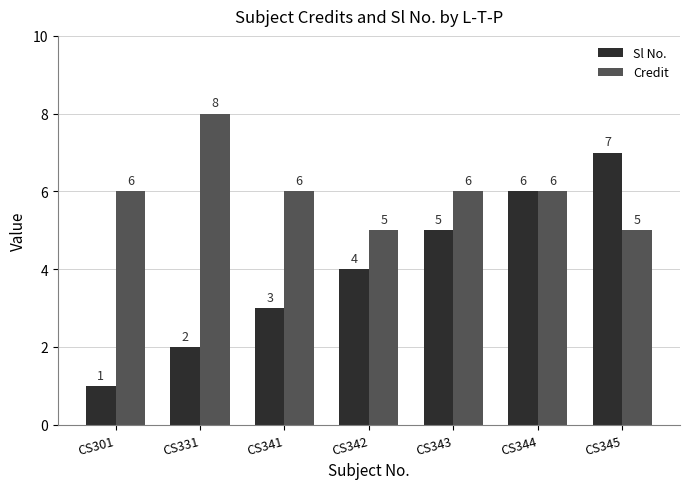

The value of Credit at CS345 is 5. True or false?

True